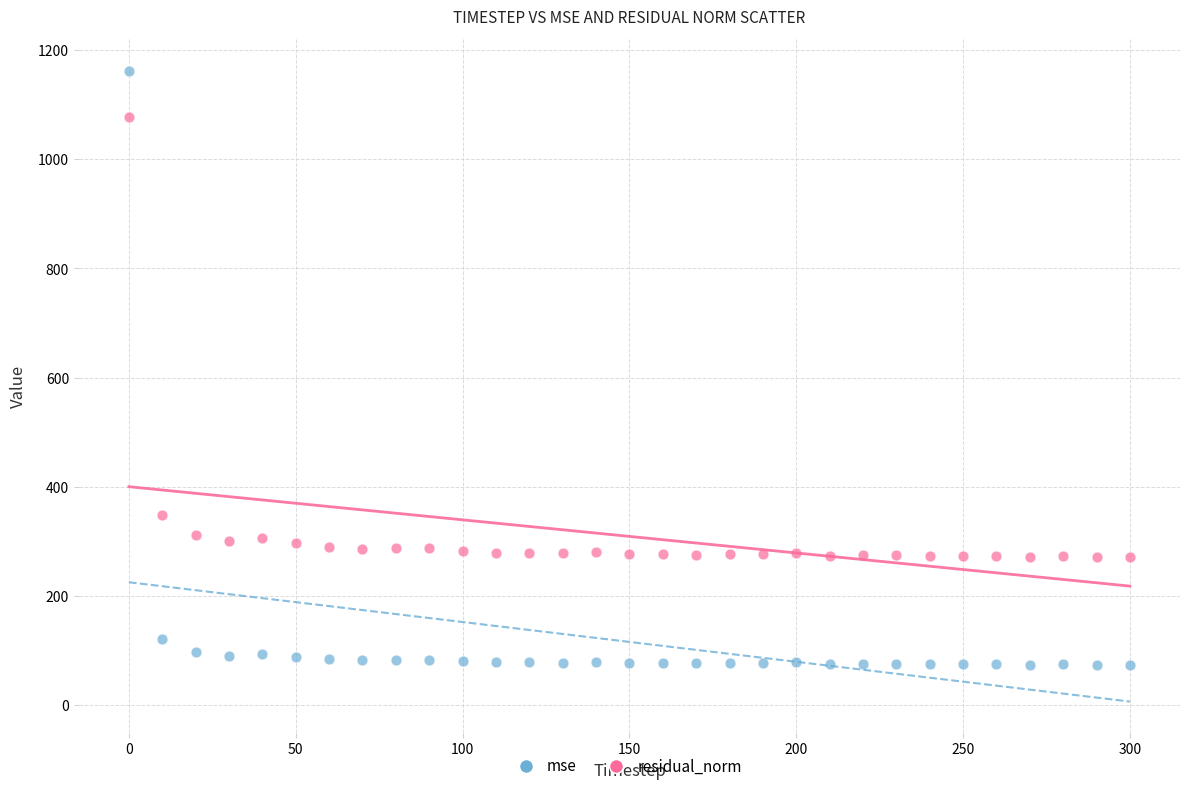

What is the X range (max minus min) for the scatter plot?

300.0